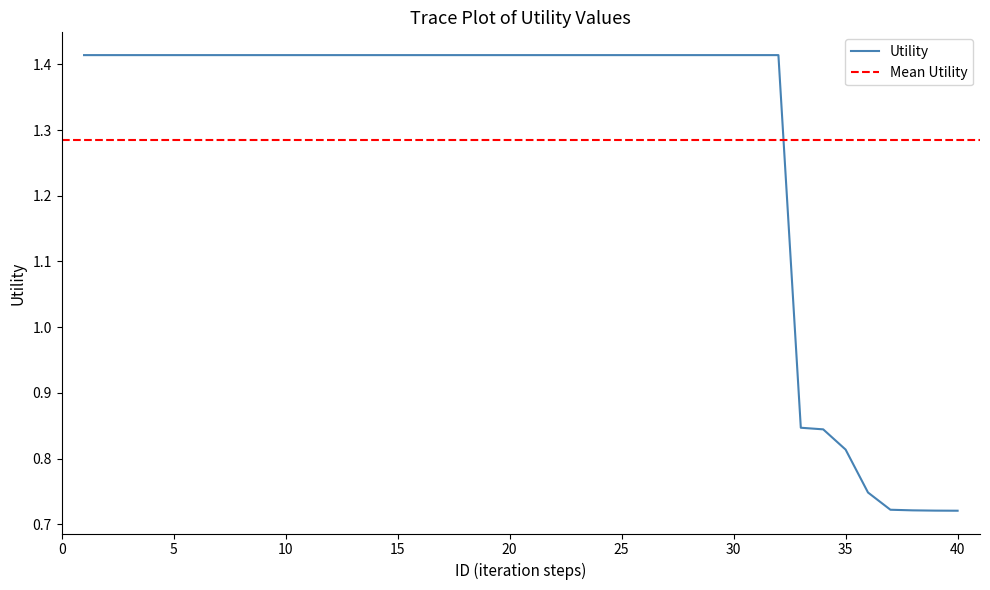

Reading left to right, extract all data points from this chart.

1.4	1.4	1.4	1.4	1.4	1.4	1.4	1.4	1.4	1.4	1.4	1.4	1.4	1.4	1.4	1.4	1.4	1.4	1.4	1.4	1.4	1.4	1.4	1.4	1.4	1.4	1.4	1.4	1.4	1.4	1.4	1.4	0.8	0.8	0.8	0.7	0.7	0.7	0.7	0.7